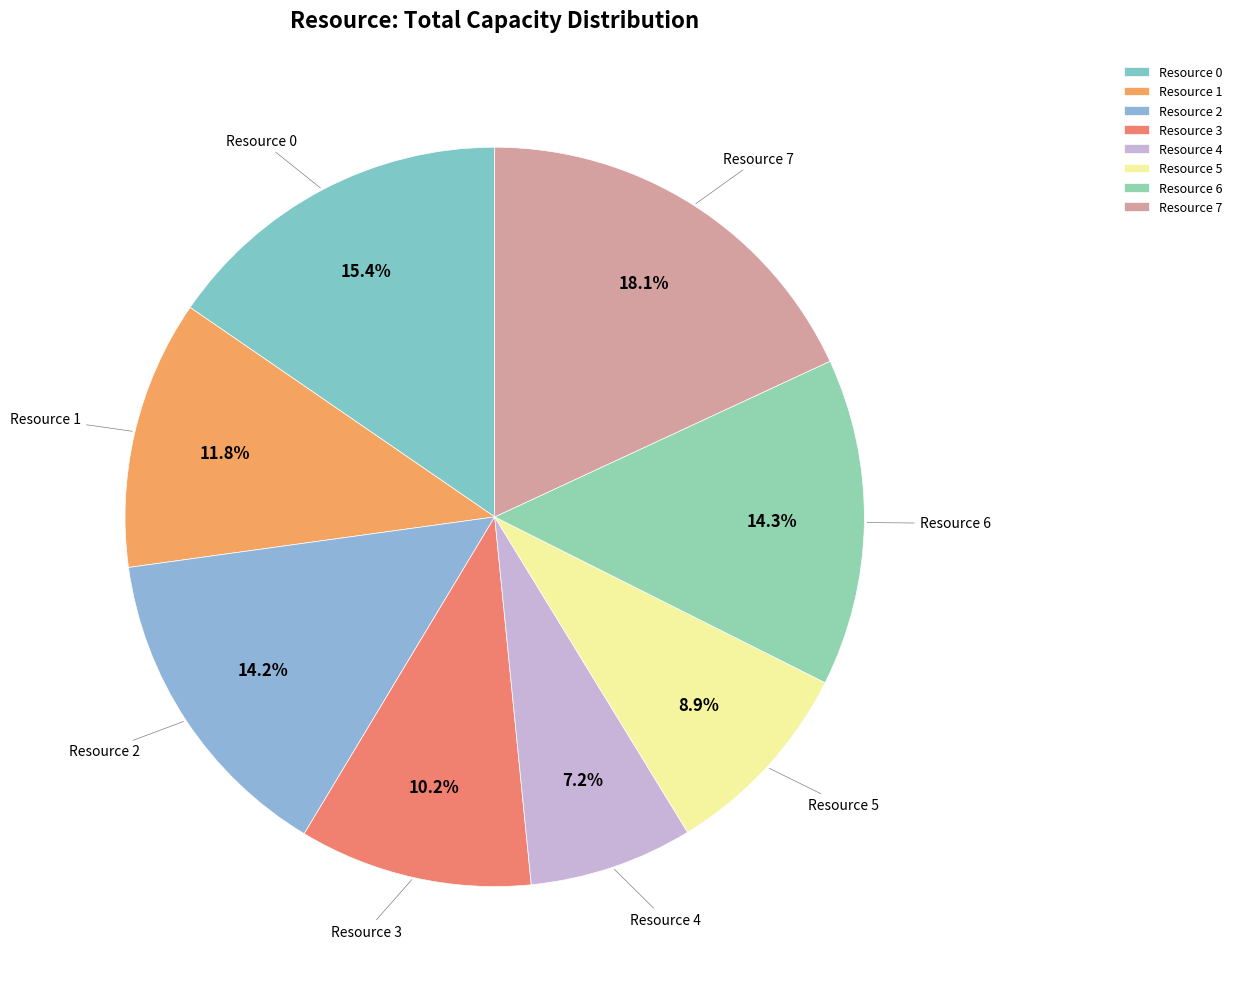

Combined, do Resource 2 and Resource 3 account for over 50%?

No